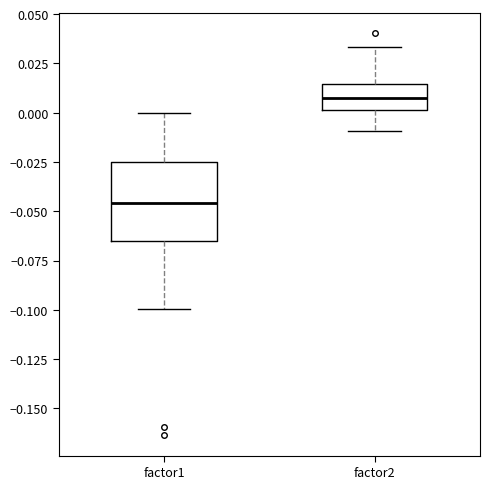

Which box is the tallest, from its lower edge to its upper edge?

factor1